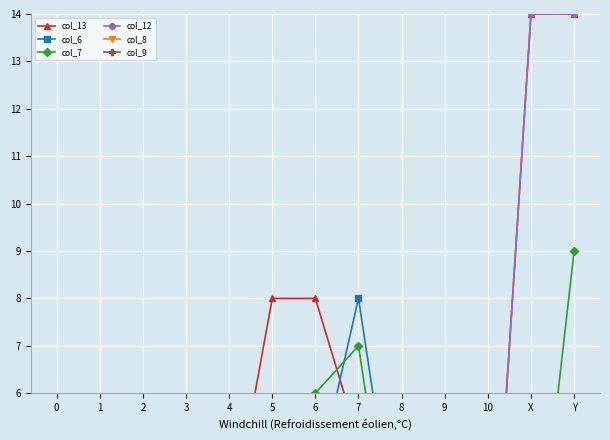

How many data points does each series have?

13